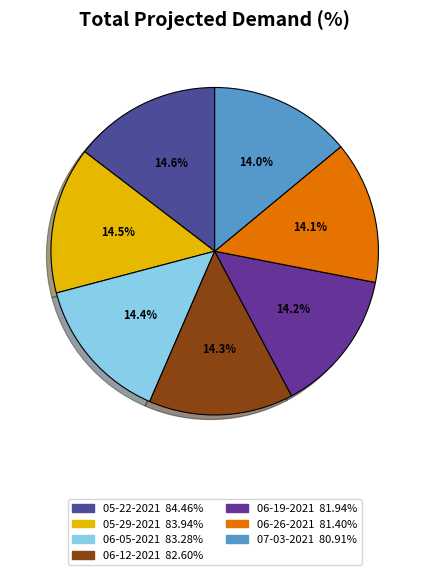

Does any single category account for the majority?

No